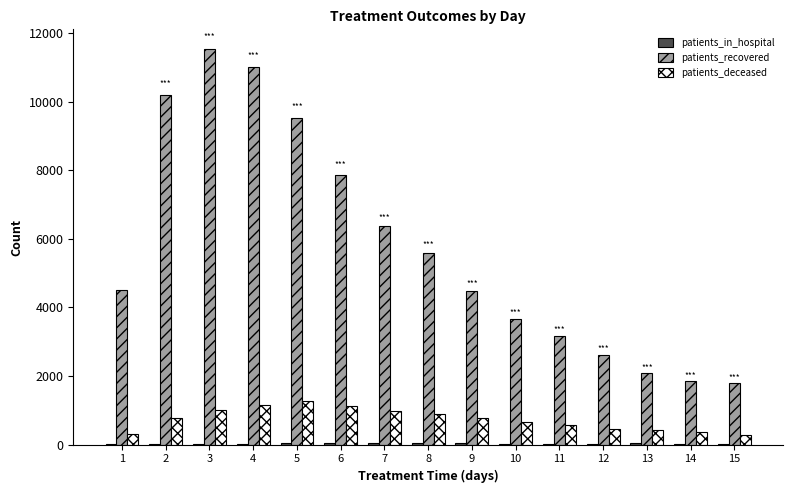

Between 7 and 14, which series saw the biggest shift?

patients_recovered